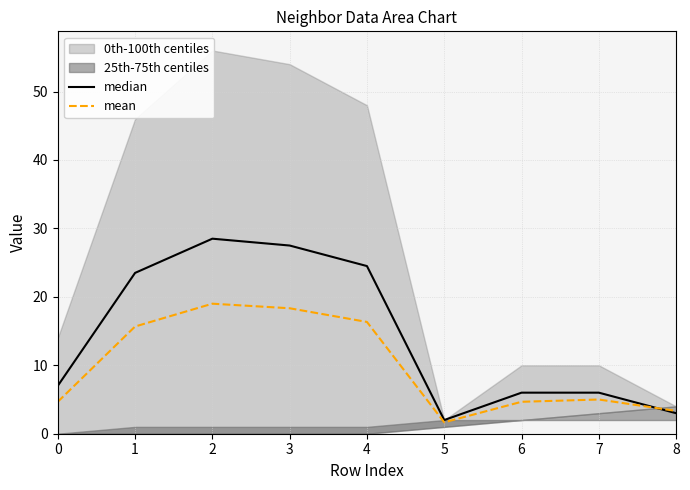

The mean series shows 19.0 at 2. True or false?

True